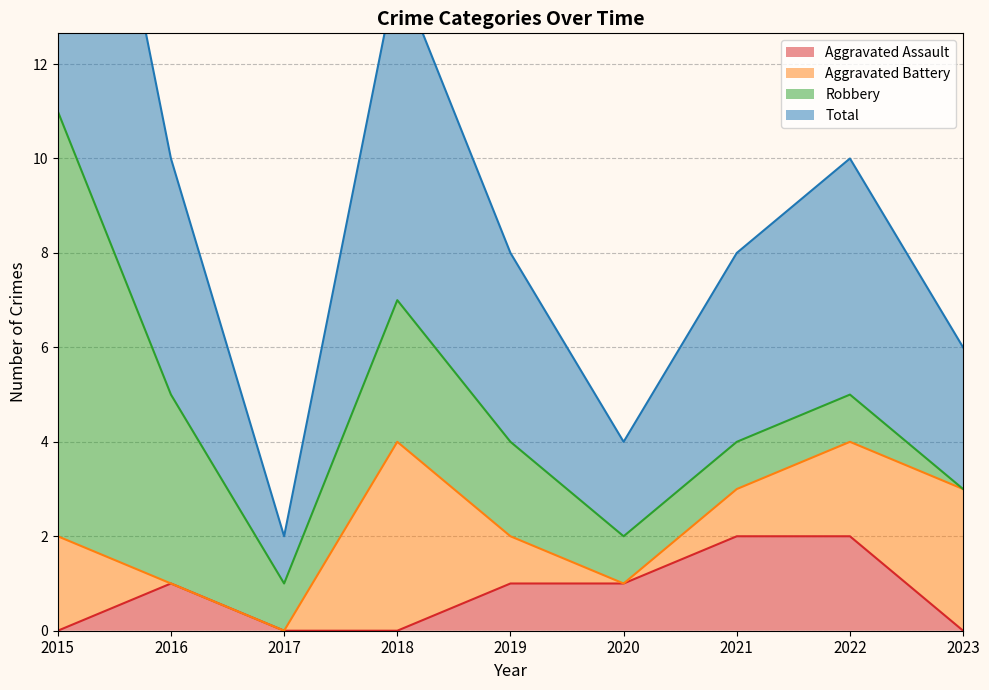

True or false: Aggravated Assault has a value of 1 at 2017.

False